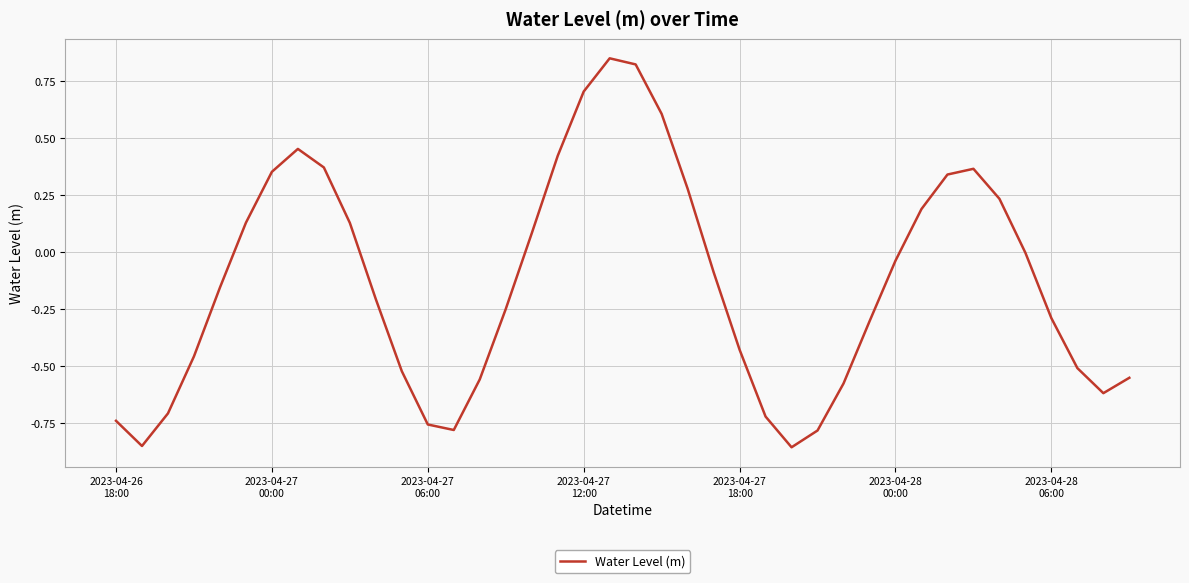

True or false: the data has more than 1 interior local peaks.

True